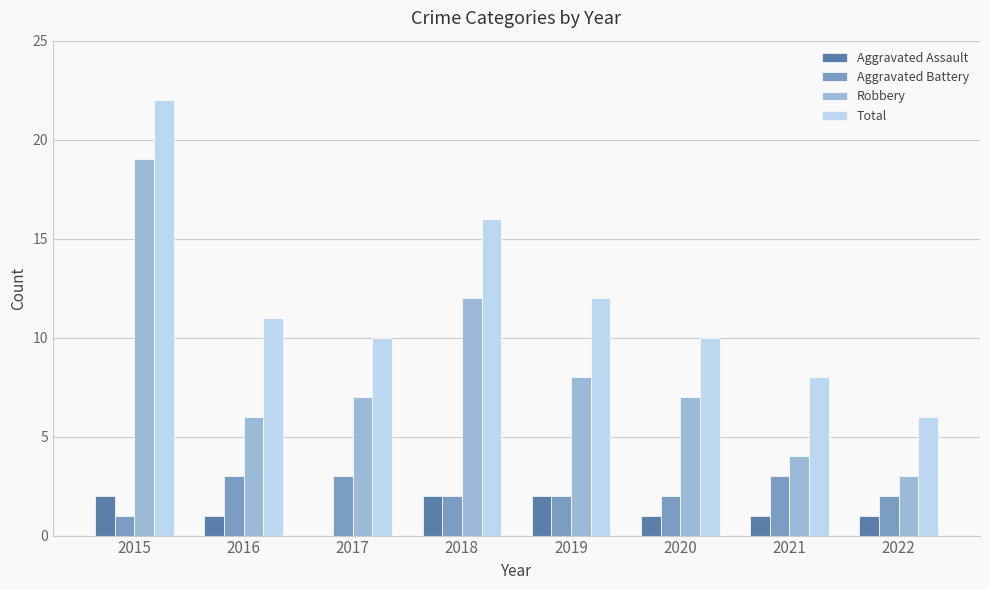

Which series has the largest total across all categories?

Total